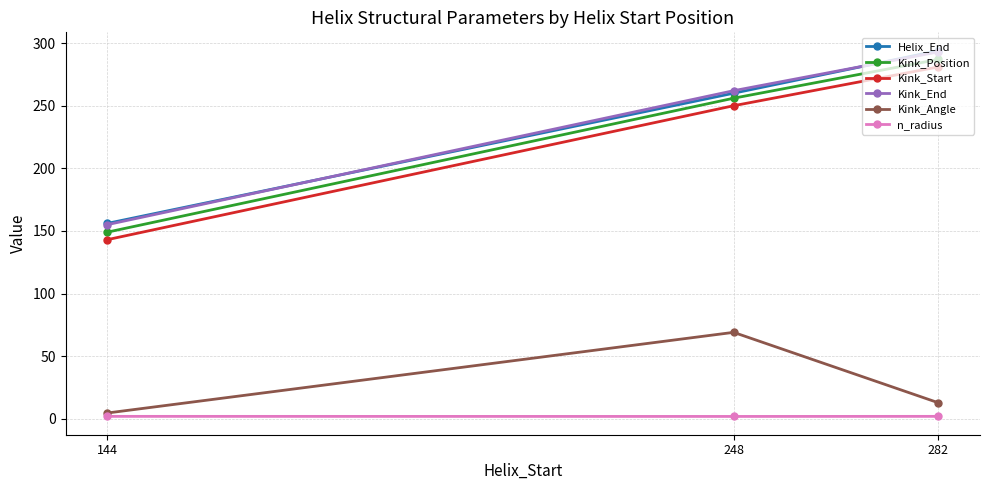

Reading left to right, extract all data points from this chart.

Helix_End: 144=156.0	248=260.0	282=294.0
Kink_Position: 144=149.0	248=256.0	282=287.0
Kink_Start: 144=143.0	248=250.0	282=281.0
Kink_End: 144=155.0	248=262.0	282=293.0
Kink_Angle: 144=4.6	248=69.0	282=12.8
n_radius: 144=1.9	248=1.9	282=1.9